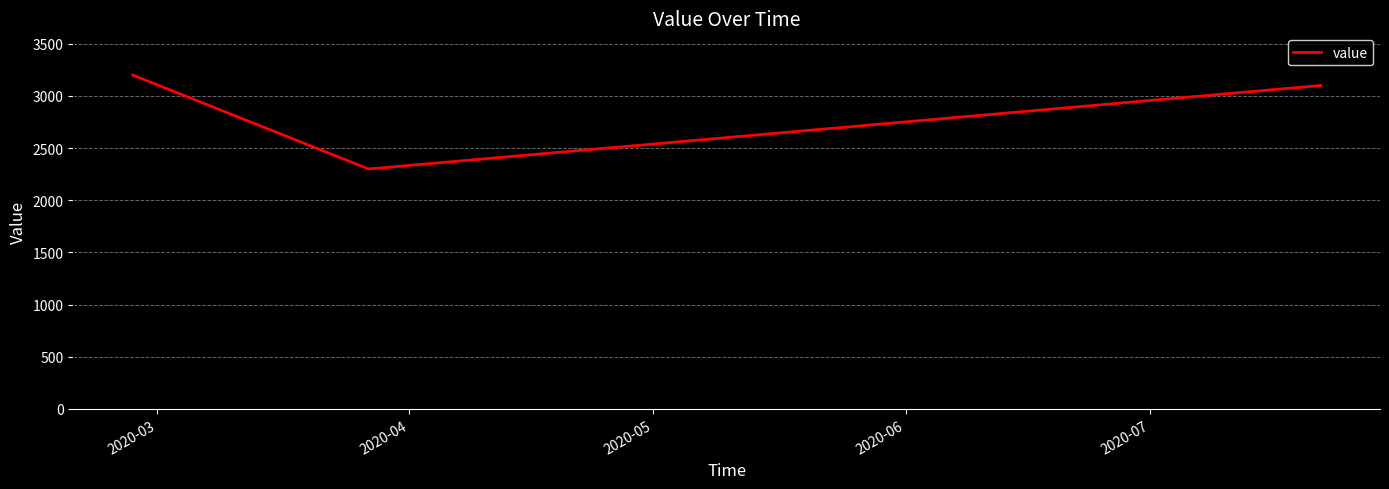

How many distinct data groups are displayed?

1